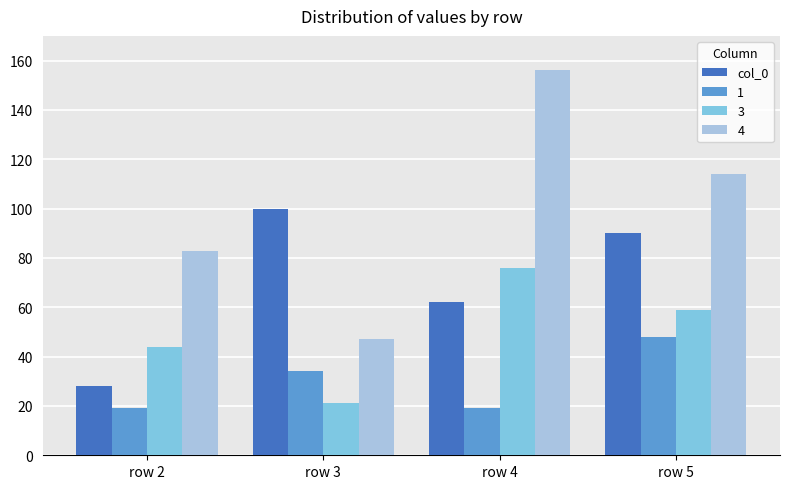

Rank the series by their average value, from lowest to highest.

1, 3, col_0, 4